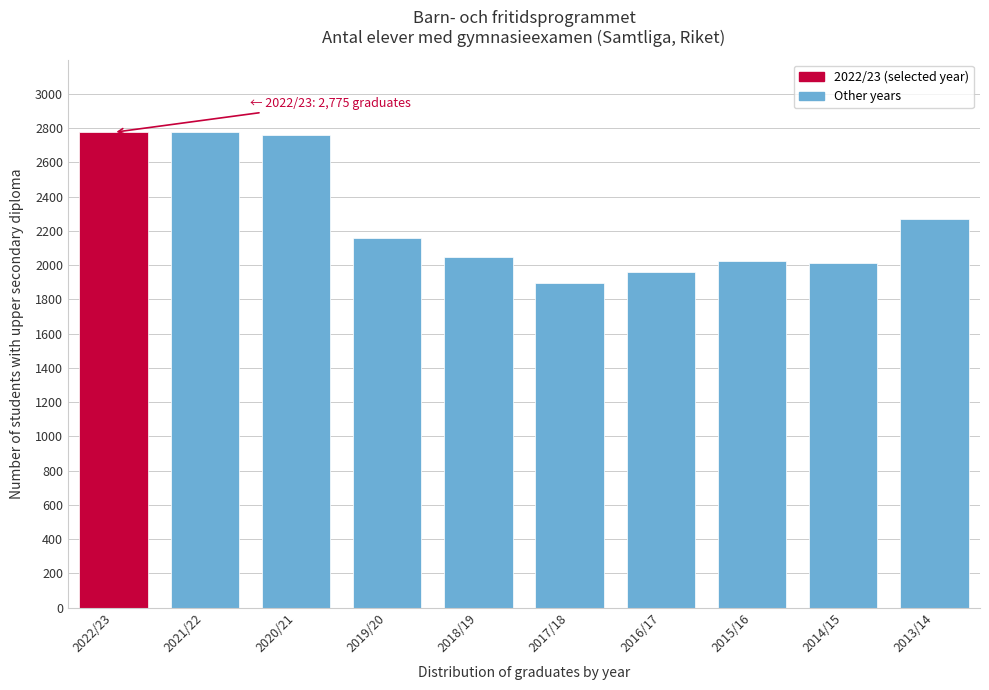

At which label is the value closest to 2335?

2013/14